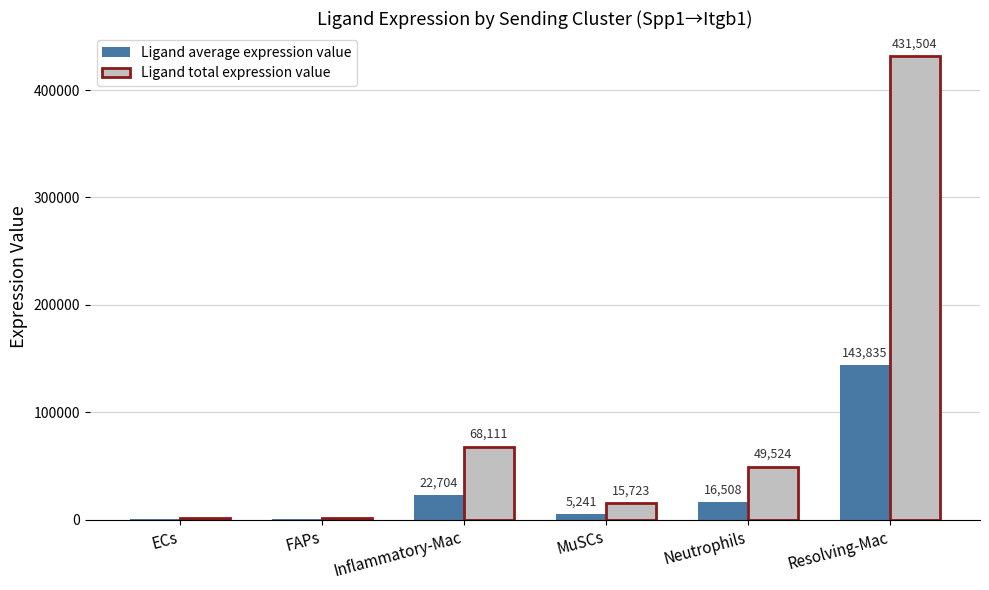

What are all the series names shown in the legend?

Ligand average expression value, Ligand total expression value